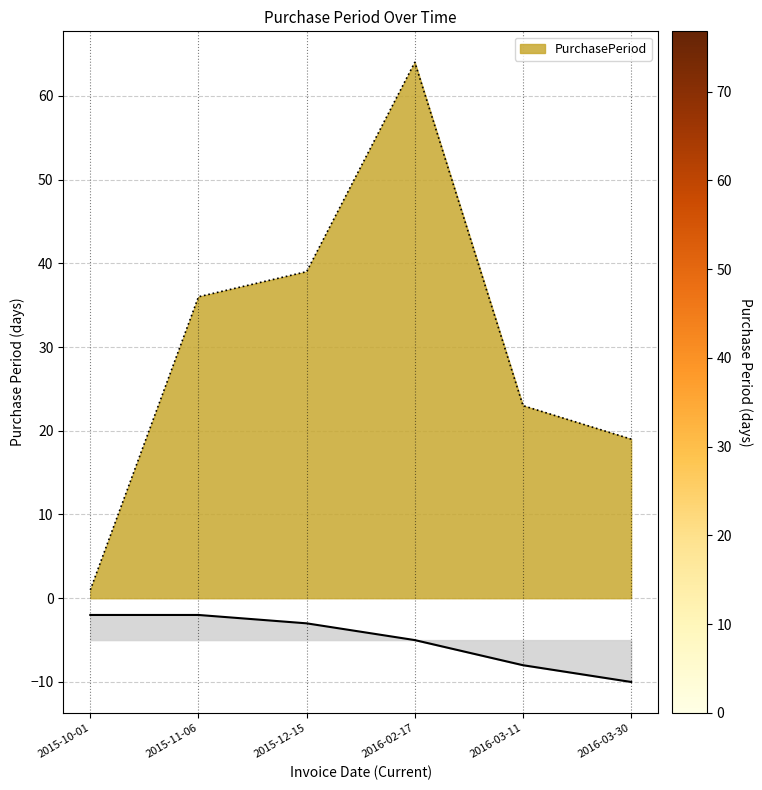

The chart shows a value of 31 at 2016-03-11. True or false?

False